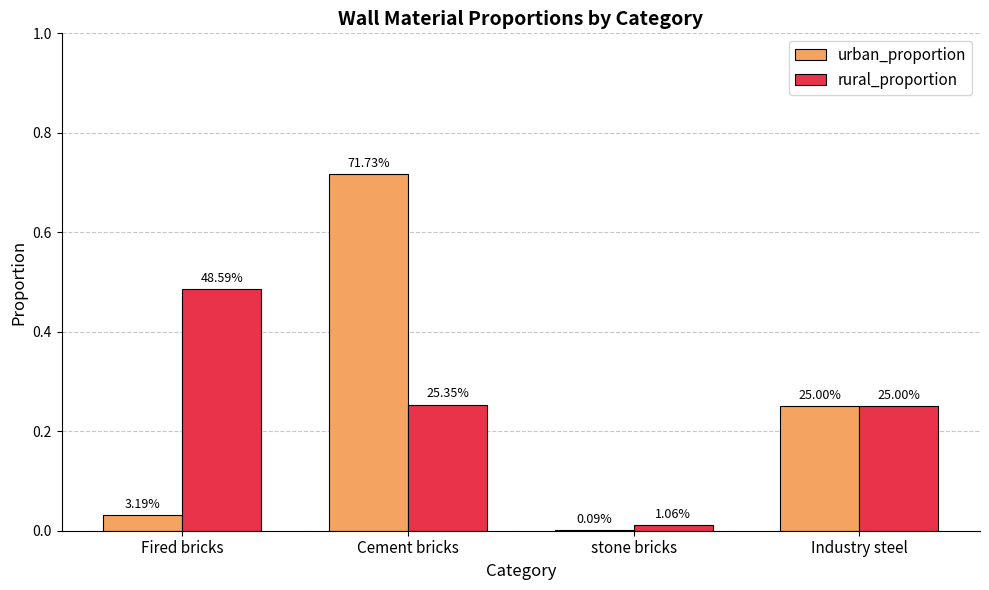

What value does the urban_proportion series have at Industry steel?

0.2